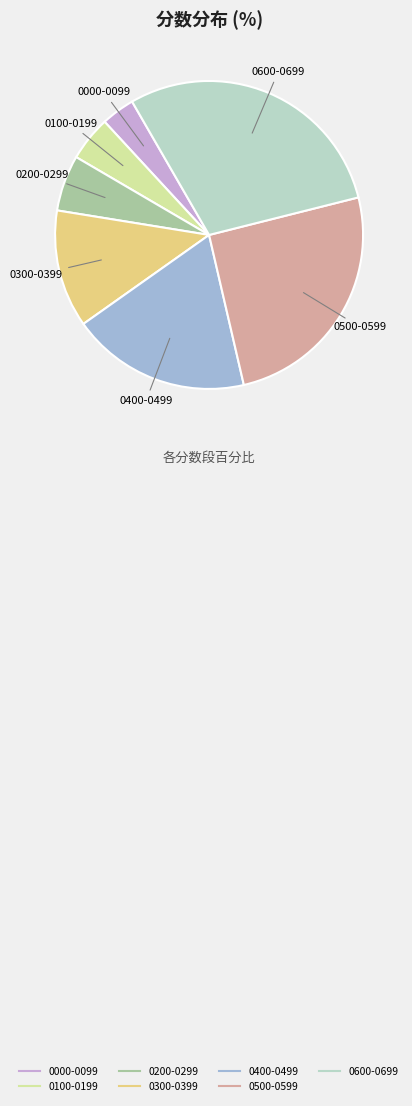

Is there a majority slice in this chart?

No